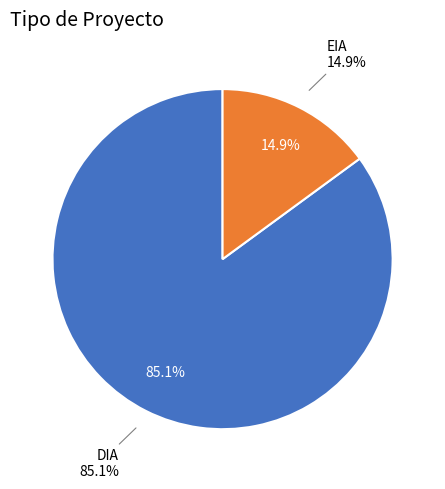

Is the sum of DIA and EIA greater than half?

Yes